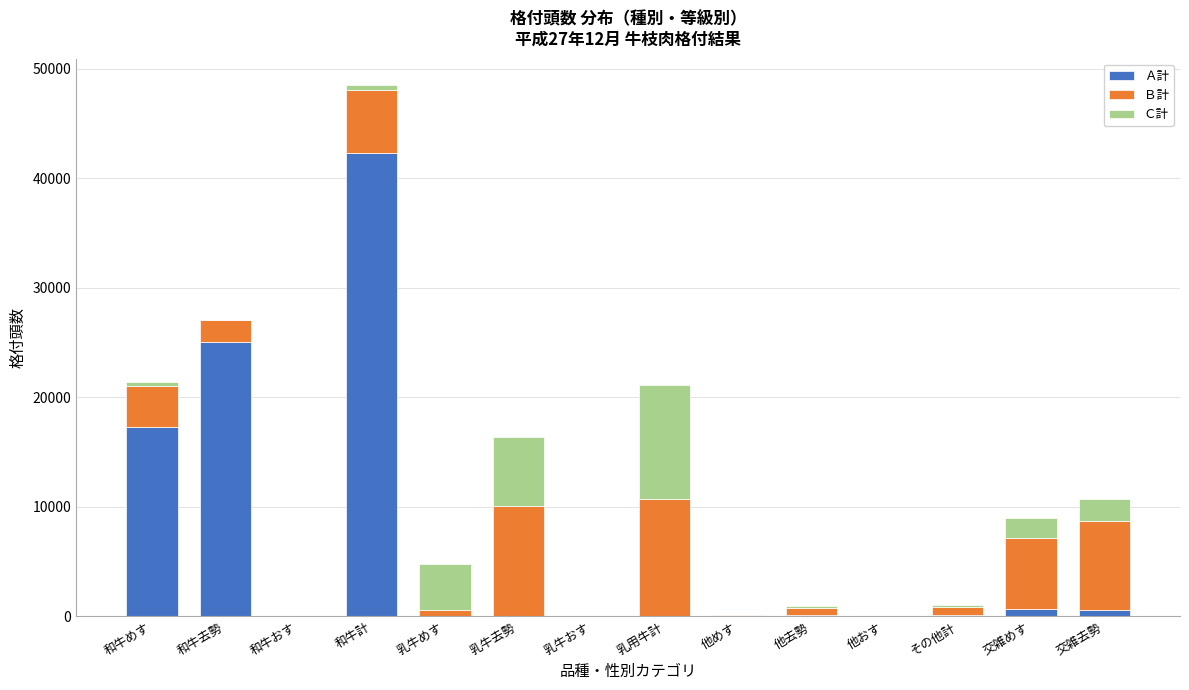

At which category is the sum across all series the highest?

和牛計